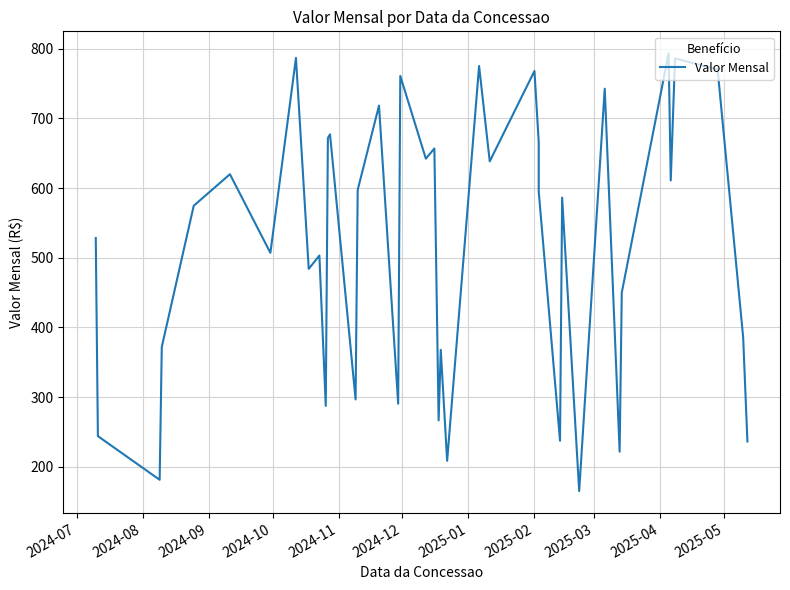

The value at 33 is 208.7. True or false?

False